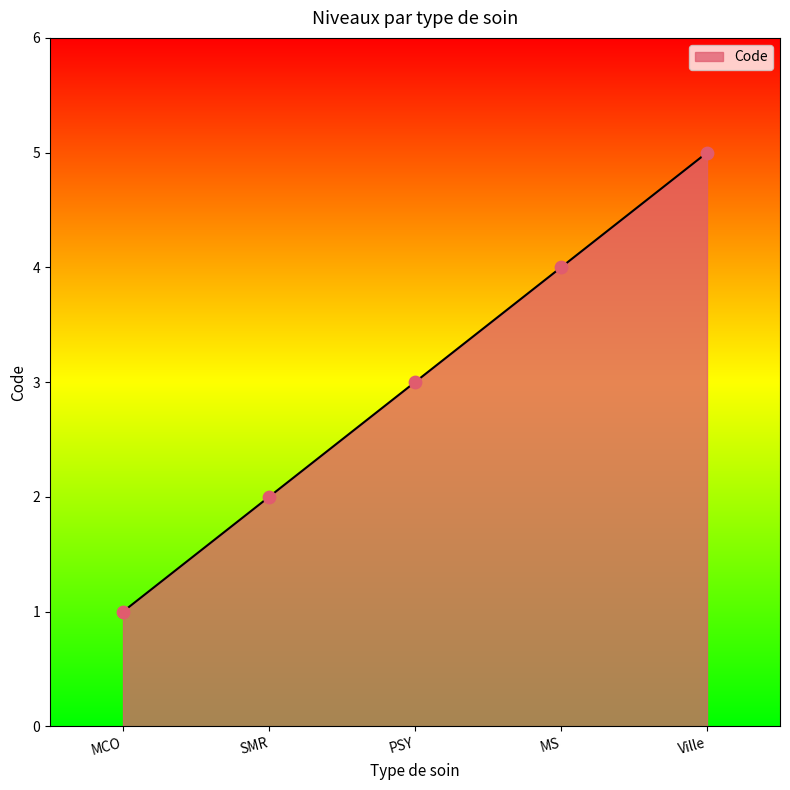

Approximately how many times larger is the value at SMR compared to MS?

0.5